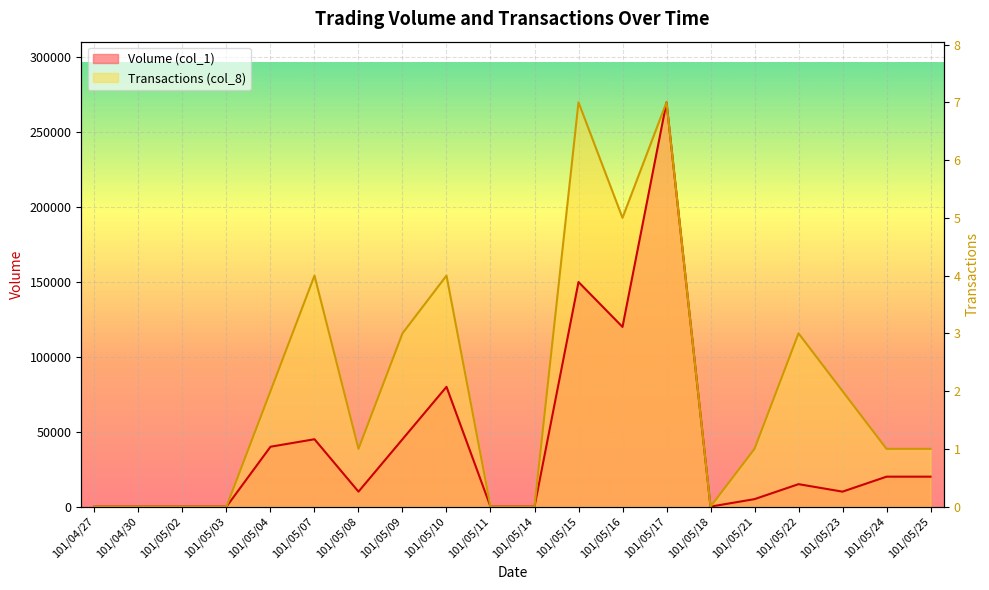

Rank the series at 101/05/02 from highest to lowest value.

Volume (col_1), Transactions (col_8)